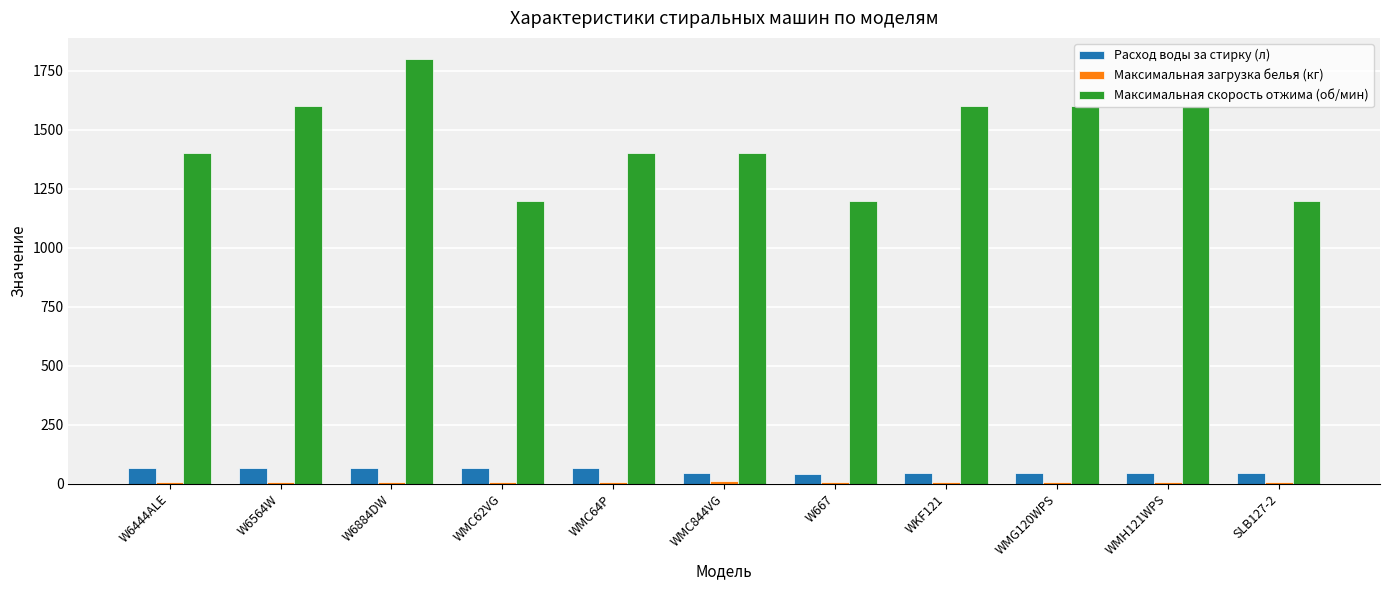

What is the label of the 10th bar from the left?

WMH121WPS